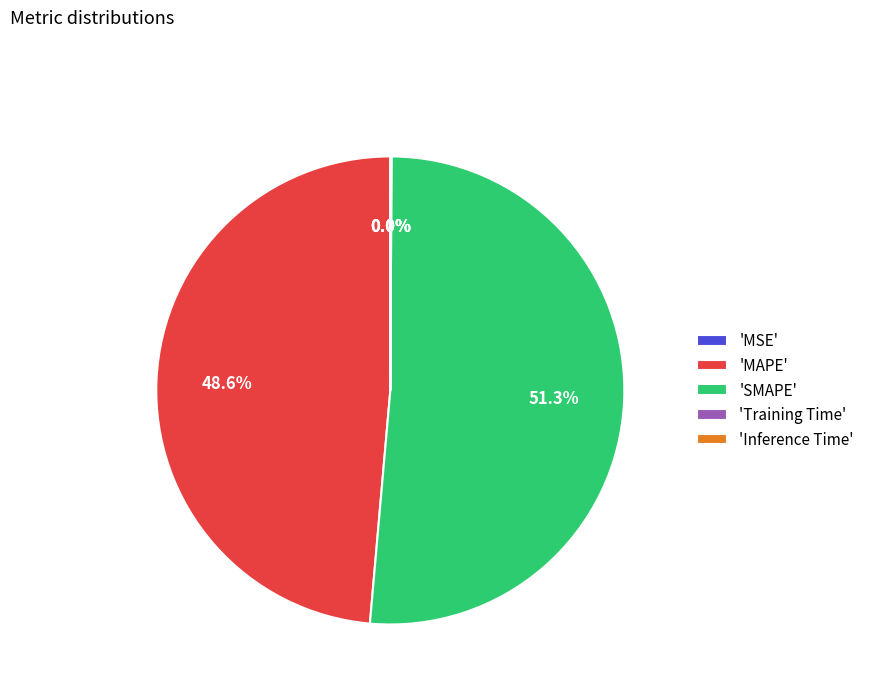

Which category has the biggest portion of the pie?

'SMAPE'